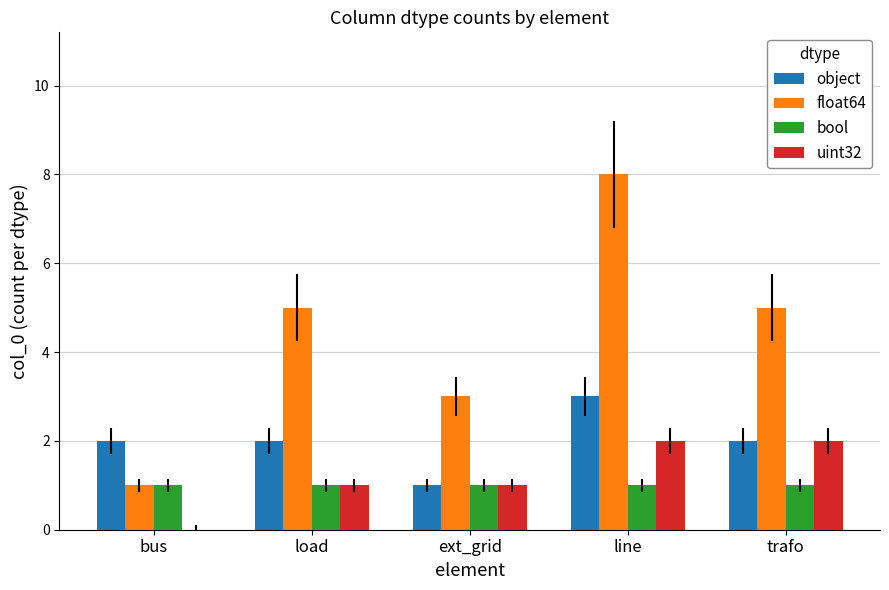

What are all the series names shown in the legend?

object, float64, bool, uint32